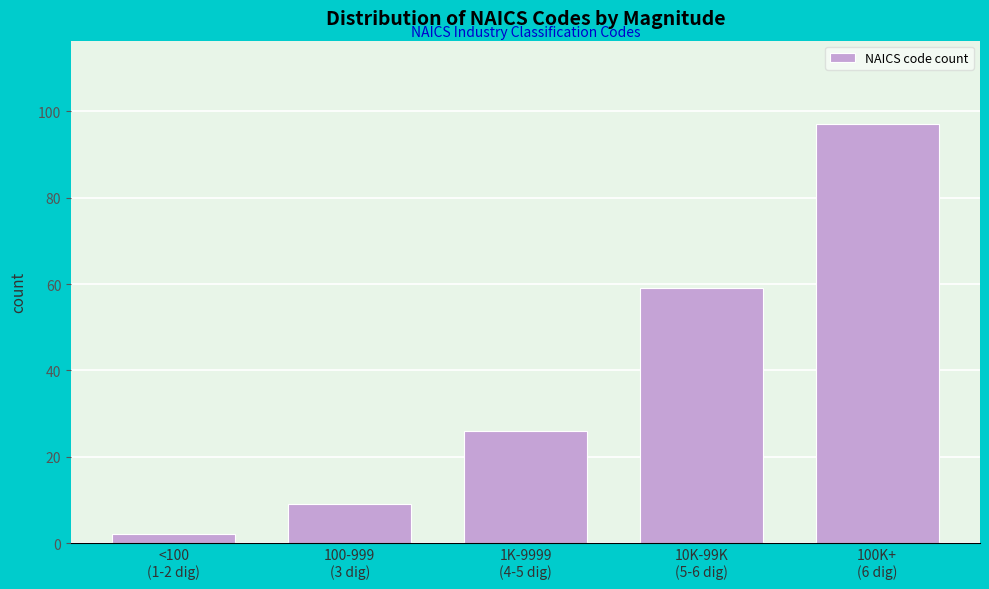

Reading right to left, extract all data points from this chart.

97	59	26	9	2